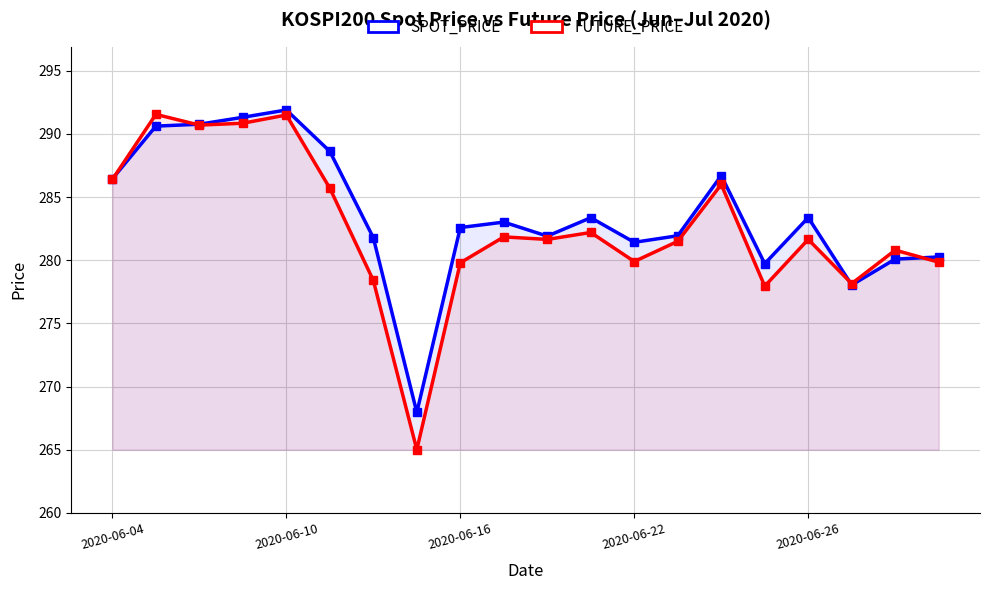

Where is the first local minimum for SPOT_PRICE?

7